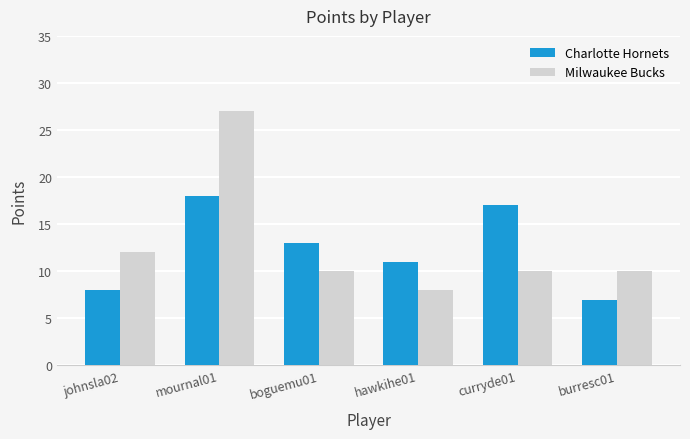

How many series are shown in this chart?

2